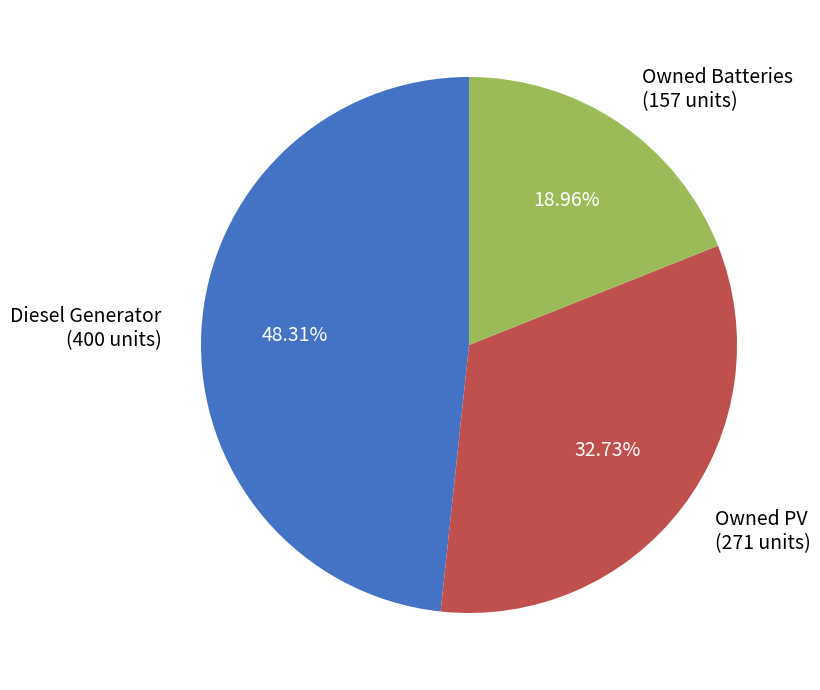

Approximately how many times larger is the value at Owned Batteries compared to Diesel Generator?

0.4